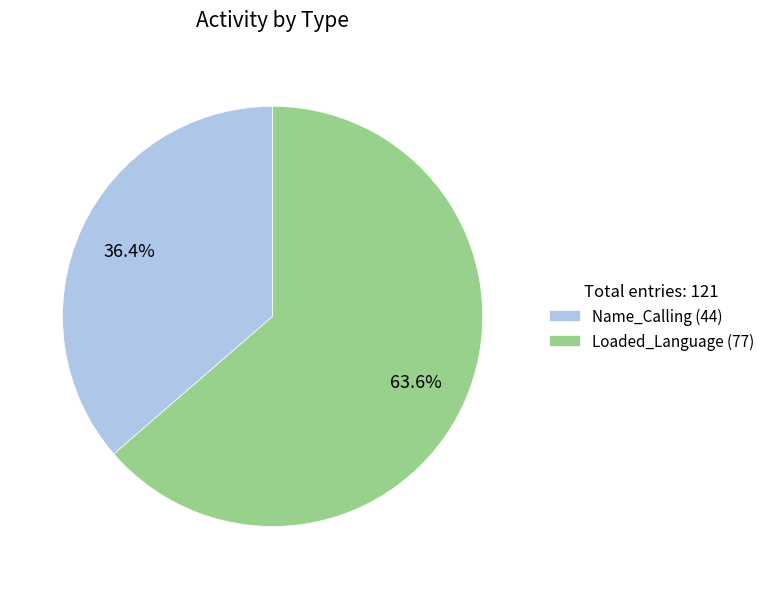

Do Name_Calling and Loaded_Language together represent more than half of the pie?

Yes